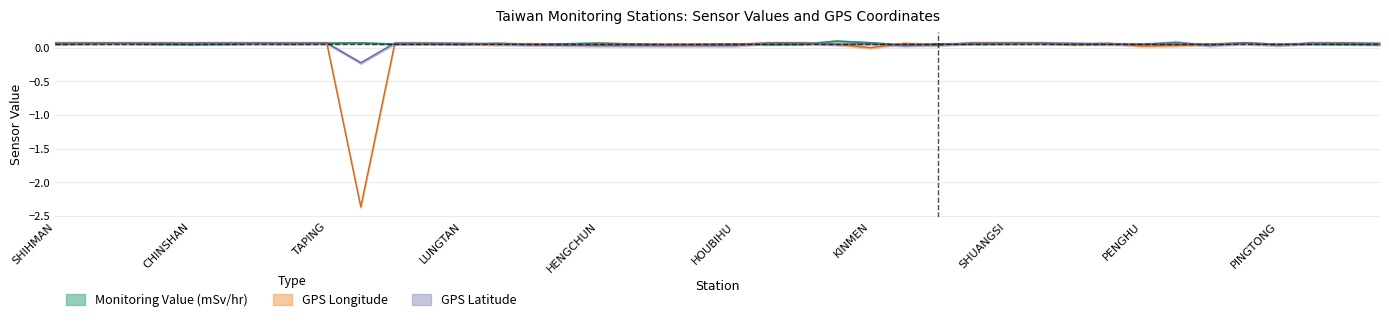

At GONGLIAO, list the series in order from smallest to largest.

Monitoring Value (mSv/hr), GPS Latitude, GPS Longitude